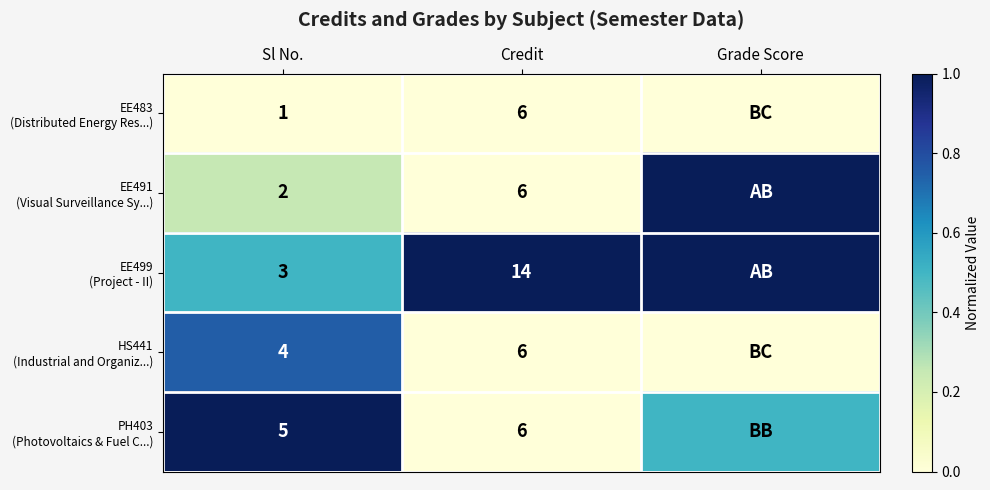

What is the difference between the highest and lowest values at Credit?

8.0